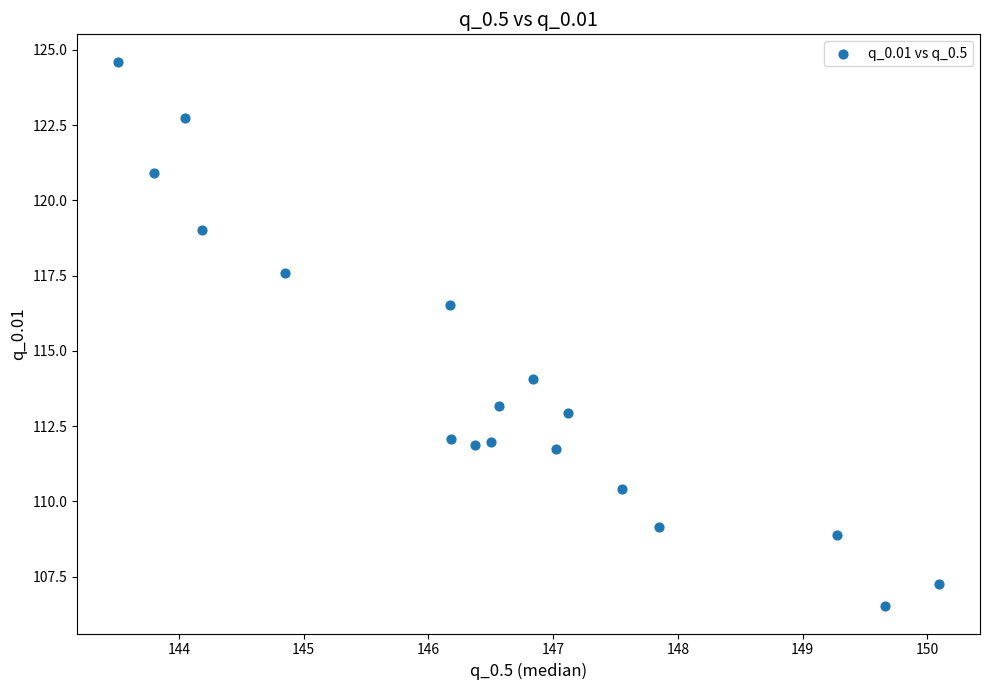

What Y value in the scatter plot is closest to 115?

114.1